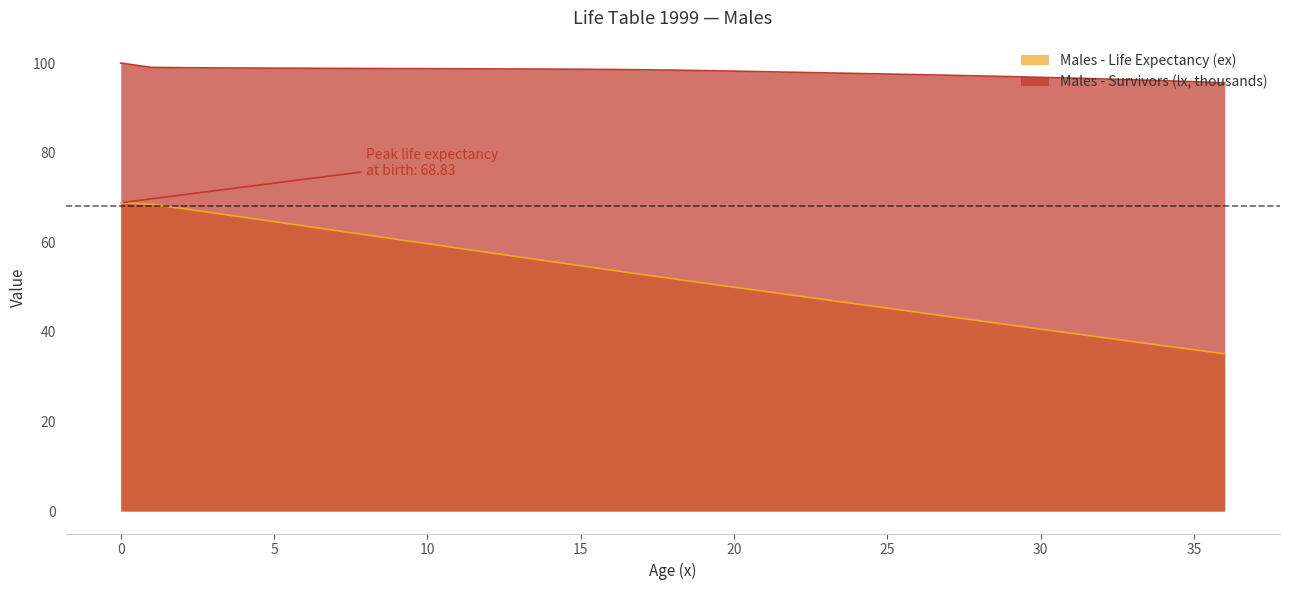

Reading right to left, transcribe all the data shown in this chart.

Males - Life Expectancy (ex): 36=35.1	35=36.0	34=36.9	33=37.8	32=38.8	31=39.7	30=40.6	29=41.5	28=42.5	27=43.4	26=44.4	25=45.3	24=46.2	23=47.2	22=48.1	21=49.0	20=50.0	19=50.9	18=51.9	17=52.8	16=53.8	15=54.8	14=55.7	13=56.7	12=57.7	11=58.7	10=59.7	9=60.7	8=61.7	7=62.6	6=63.6	5=64.6	4=65.6	3=66.6	2=67.5	1=68.5	0=68.8
Males - Survivors (lx, thousands): 36=95.6	35=95.8	34=96.1	33=96.3	32=96.5	31=96.6	30=96.8	29=97.0	28=97.1	27=97.3	26=97.4	25=97.5	24=97.7	23=97.8	22=97.9	21=98.1	20=98.2	19=98.3	18=98.4	17=98.5	16=98.6	15=98.6	14=98.7	13=98.7	12=98.7	11=98.7	10=98.7	9=98.8	8=98.8	7=98.8	6=98.8	5=98.9	4=98.9	3=98.9	2=99.0	1=99.0	0=100.0